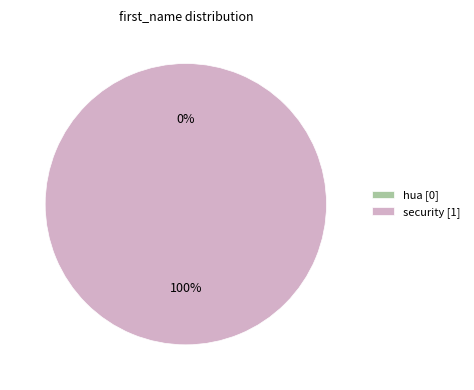

To the nearest percent, what is the difference between the security and hua slice percentages?

100%